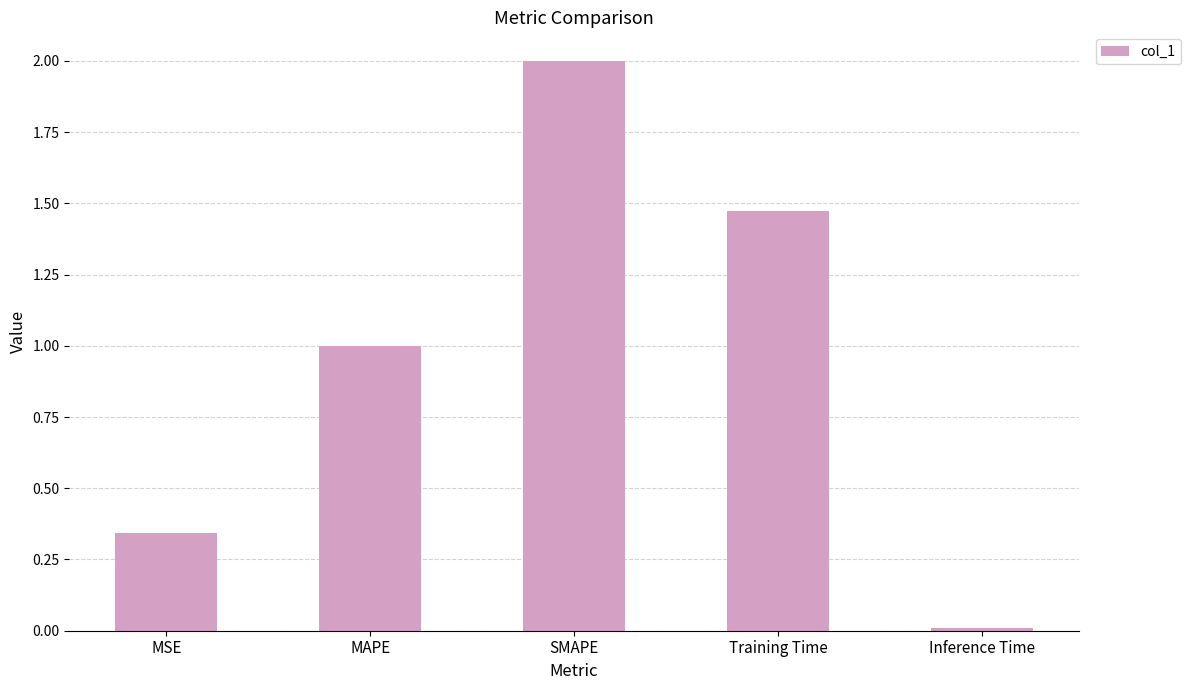

What is the maximum value shown in the chart?

2.0